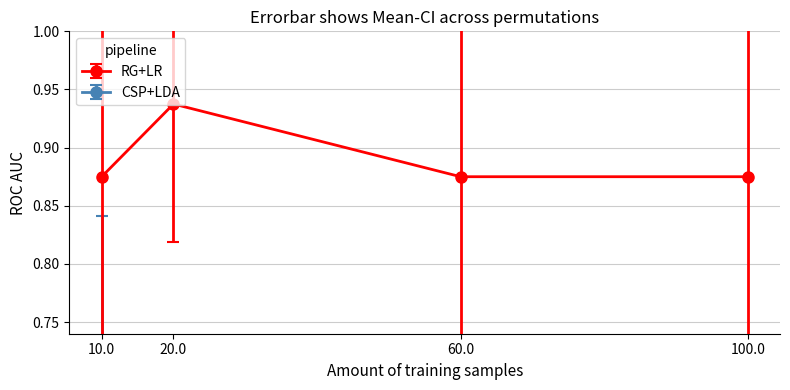

What is the minimum value for mean_resp?

0.9